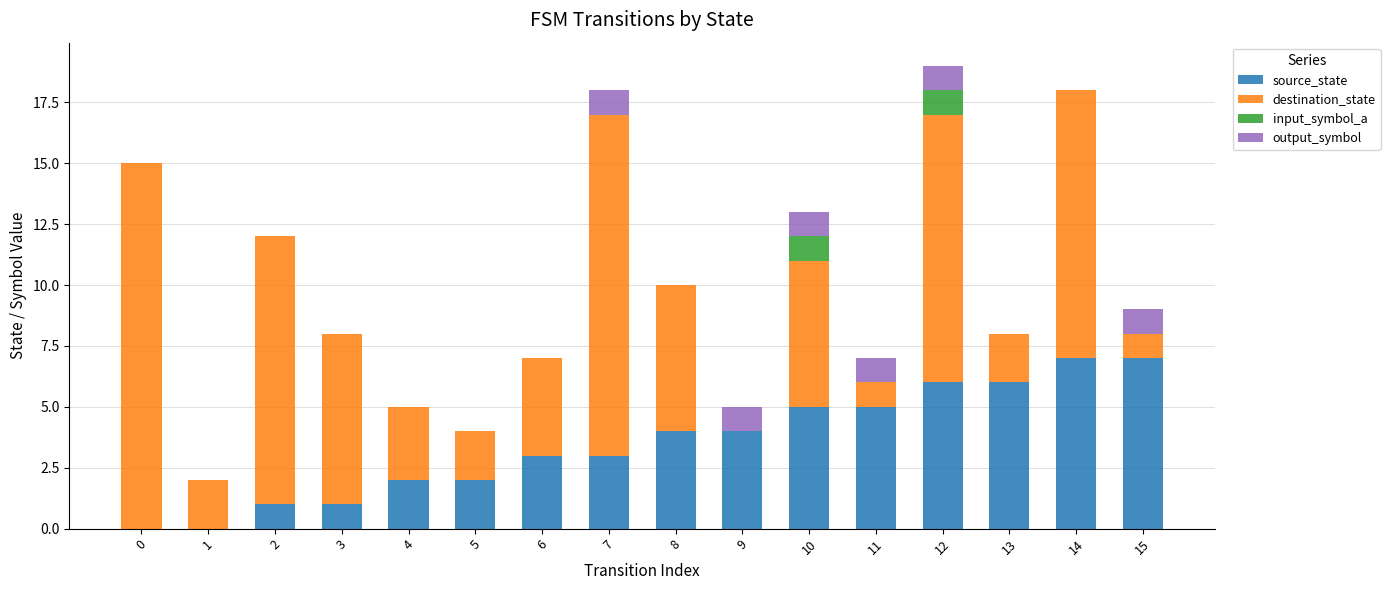

What are all the series names shown in the legend?

source_state, destination_state, input_symbol_a, output_symbol